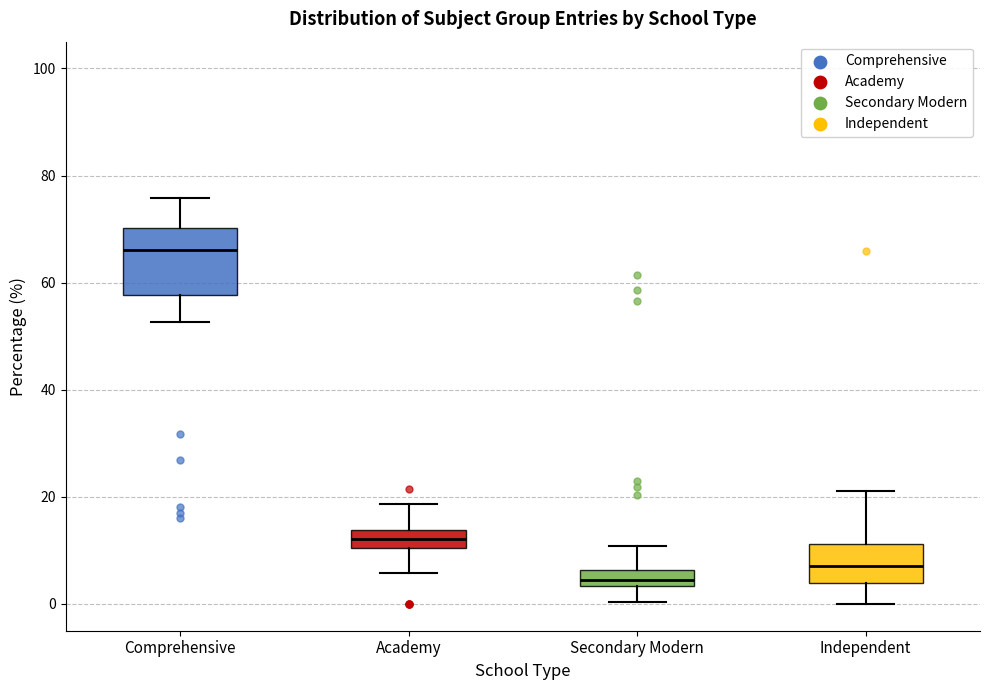

Which box's median line is the lowest?

Secondary Modern